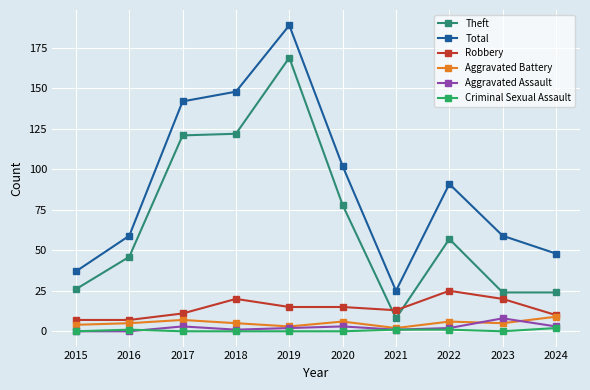

Reading left to right, what are all the values shown in this chart?

Theft: 2015=26	2016=46	2017=121	2018=122	2019=169	2020=78	2021=8	2022=57	2023=24	2024=24
Total: 2015=37	2016=59	2017=142	2018=148	2019=189	2020=102	2021=25	2022=91	2023=59	2024=48
Robbery: 2015=7	2016=7	2017=11	2018=20	2019=15	2020=15	2021=13	2022=25	2023=20	2024=10
Aggravated Battery: 2015=4	2016=5	2017=7	2018=5	2019=3	2020=6	2021=2	2022=6	2023=5	2024=9
Aggravated Assault: 2015=0	2016=0	2017=3	2018=1	2019=2	2020=3	2021=1	2022=2	2023=8	2024=3
Criminal Sexual Assault: 2015=0	2016=1	2017=0	2018=0	2019=0	2020=0	2021=1	2022=1	2023=0	2024=2